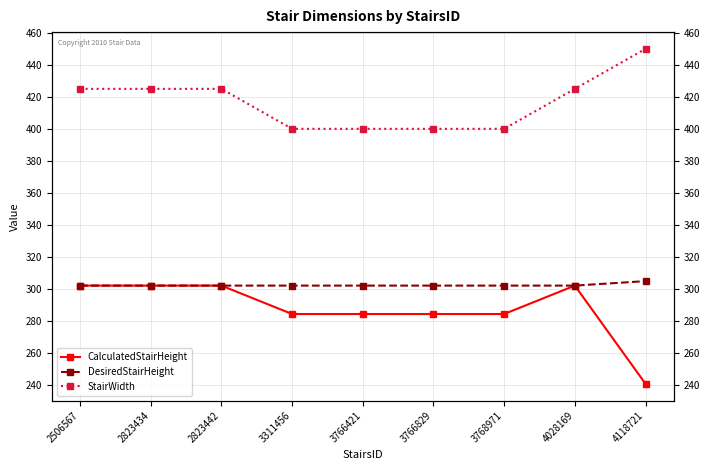

Rank the categories by StairWidth value from lowest to highest.

3311456, 3766421, 3766829, 3768971, 2506567, 2823434, 2823442, 4028169, 4118721